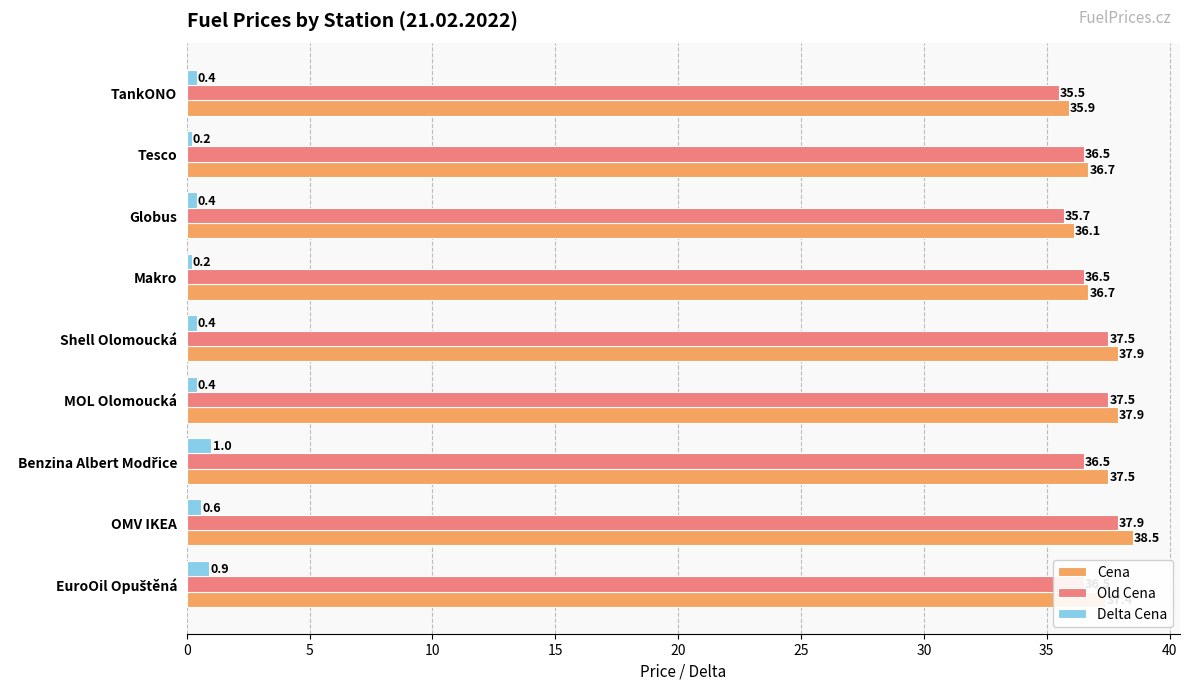

Which series has the widest spread of values?

Cena